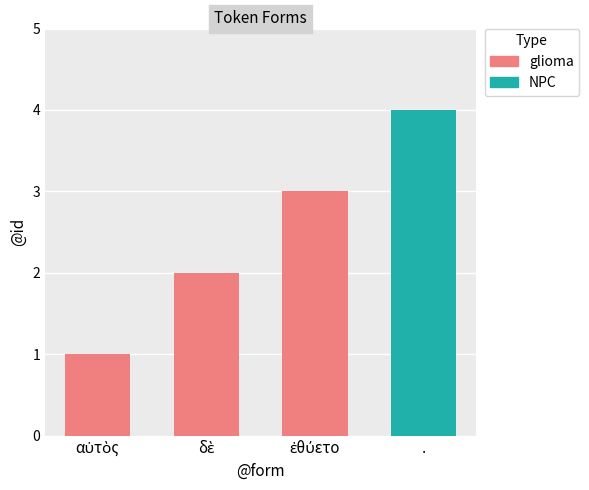

Which category has the highest value across all series?

.